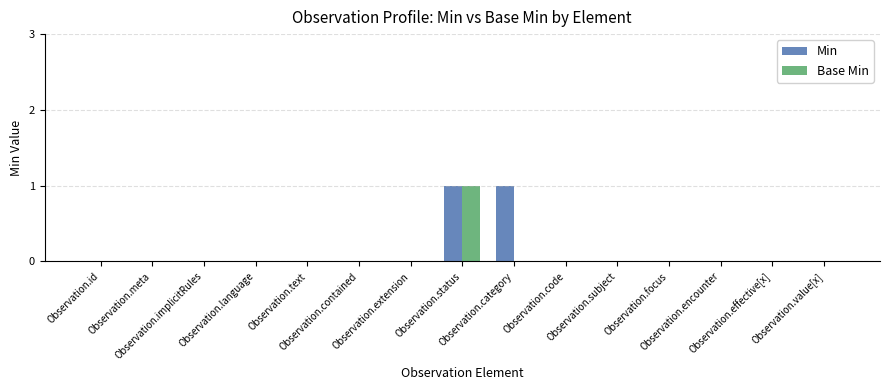

How many distinct data groups are displayed?

2